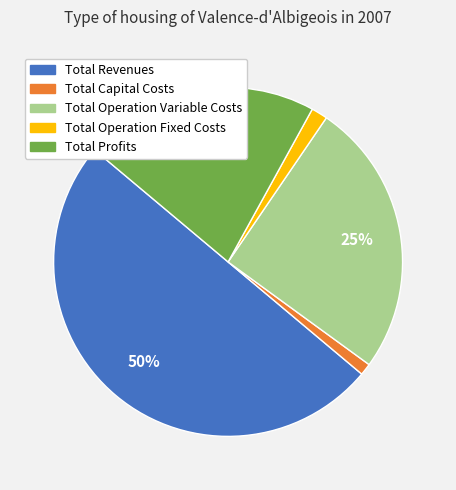

To the nearest percent, what is the combined percentage of Total Operation Variable Costs and Total Profits?

47%